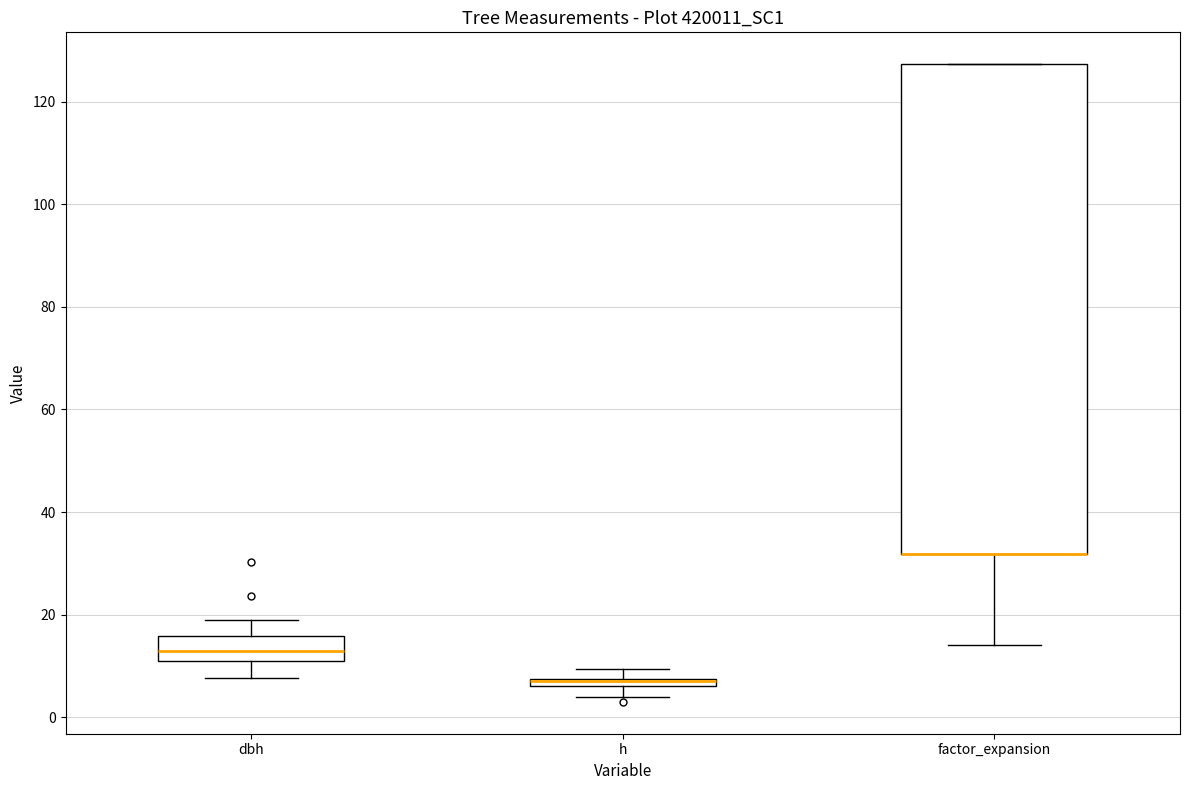

Where is the lower edge of the box for h on the y-axis? The values are not printed on the chart, so give them approximately, as read against the axis.

6